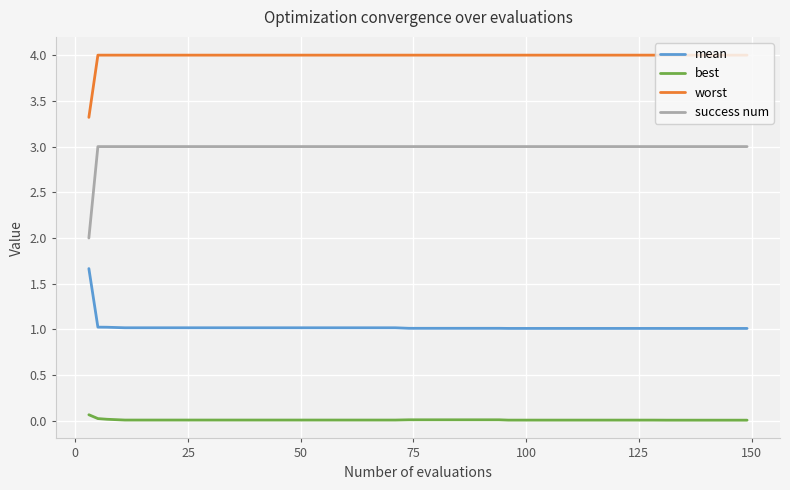

What are all the series names shown in the legend?

mean, best, worst, success num